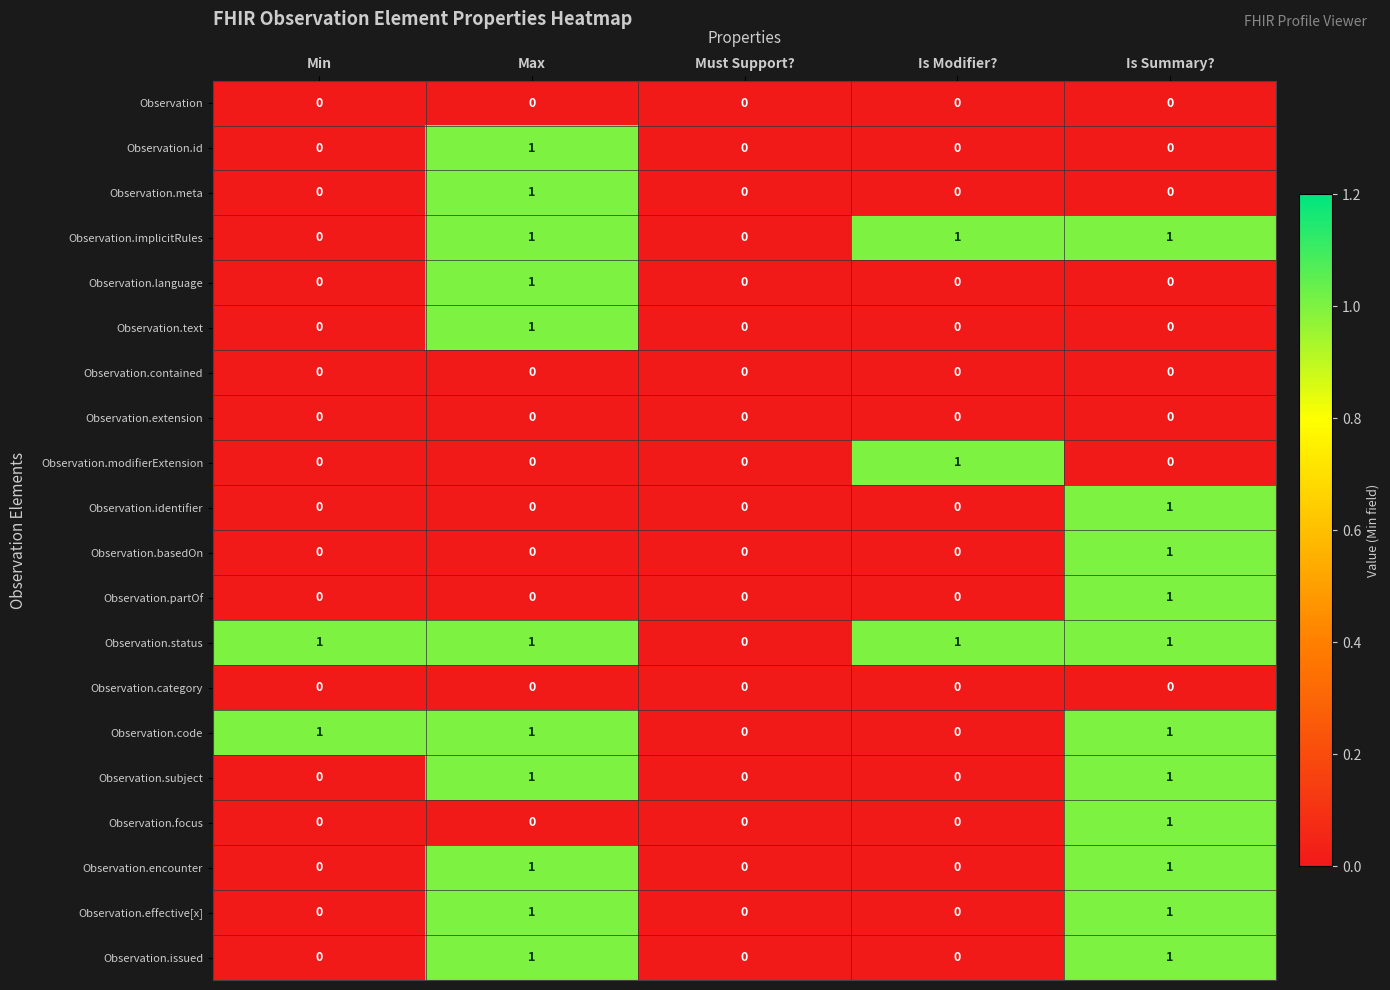

The value of Observation.extension at Is Summary? is 0. True or false?

True